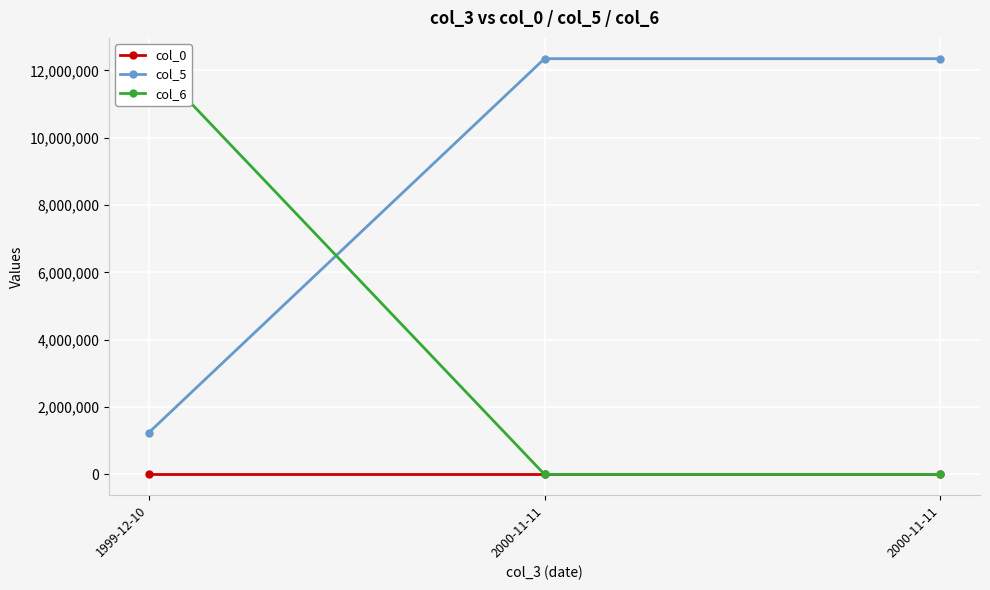

What is the sum of all col_6 values?

12345698